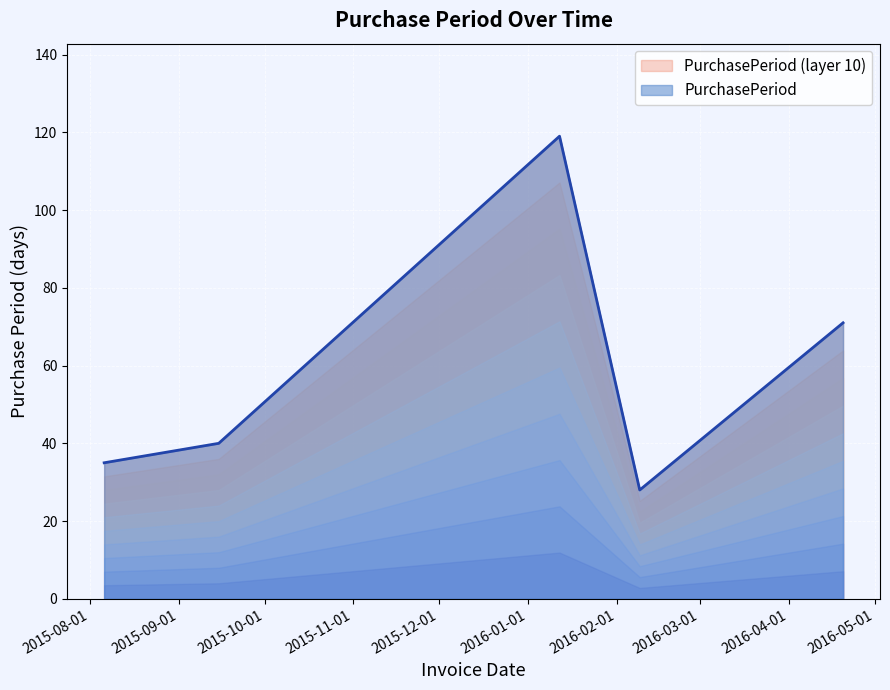

Rank the categories by value from lowest to highest.

2016-02-09, 2015-08-06, 2015-09-15, 2016-04-20, 2016-01-12